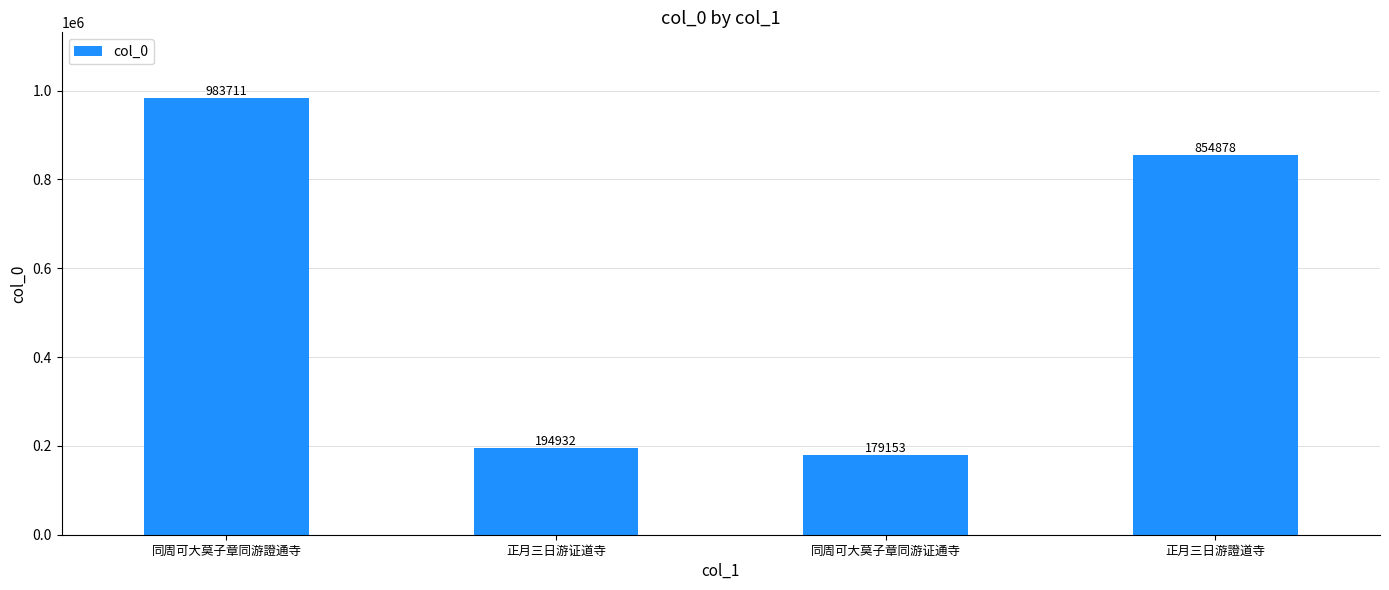

Is it true that the value at 正月三日游证道寺 is 194932?

True